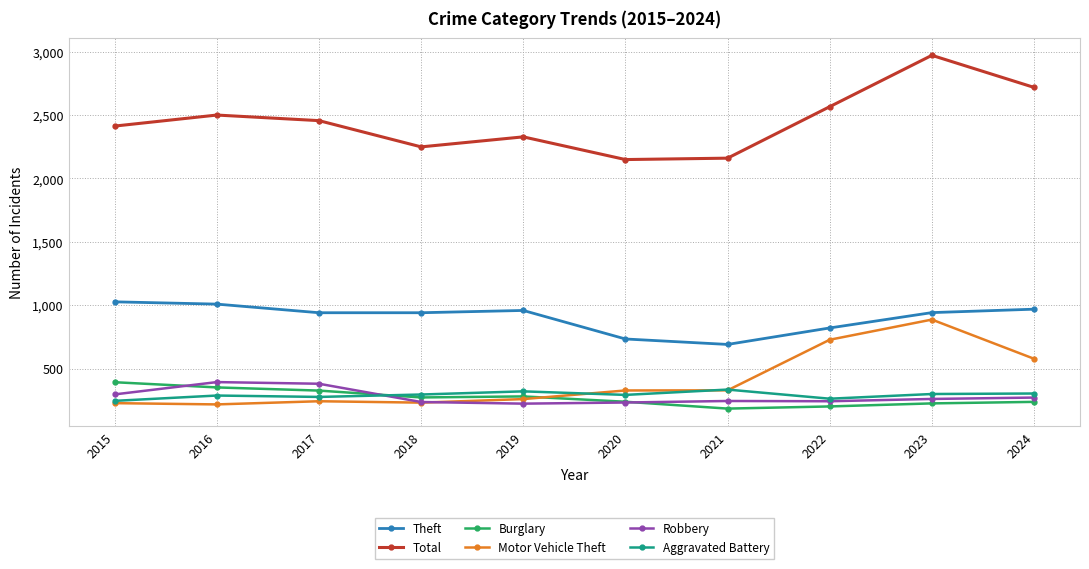

What is the minimum value shown in the chart?

185